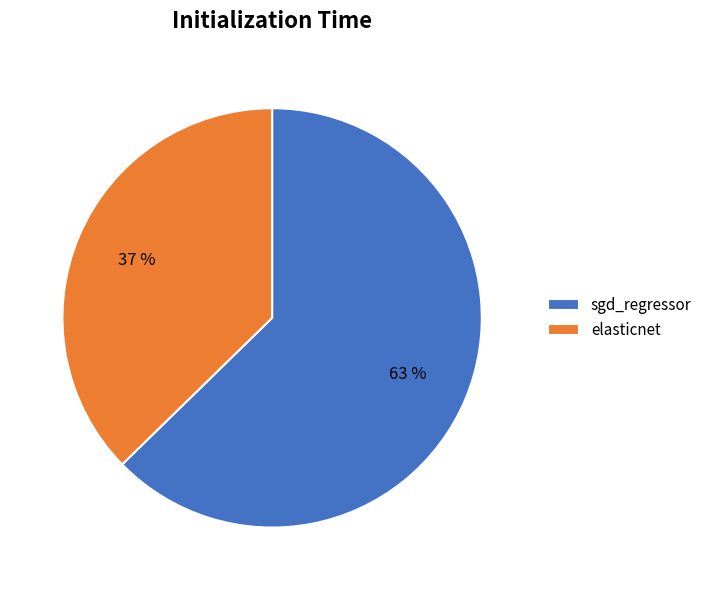

Rank the categories by value from lowest to highest.

elasticnet, sgd_regressor